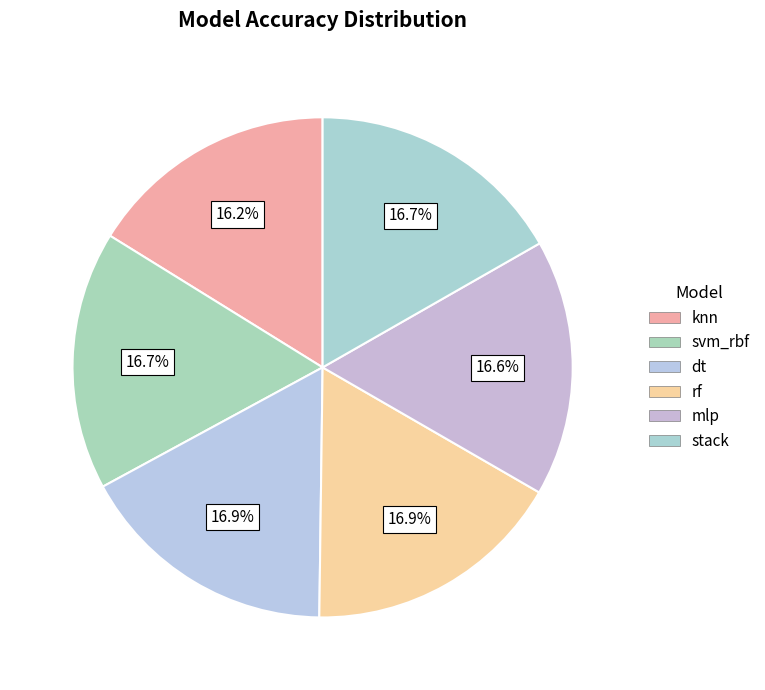

Count the number of slices in the pie.

6